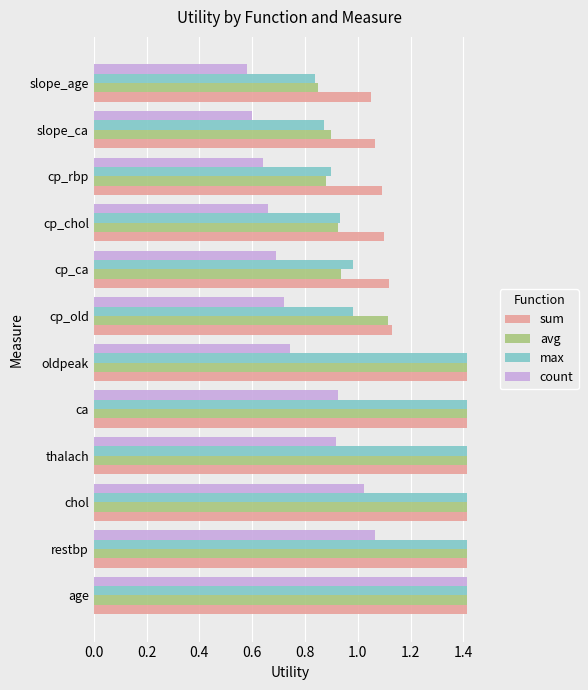

How many data points does each series have?

12